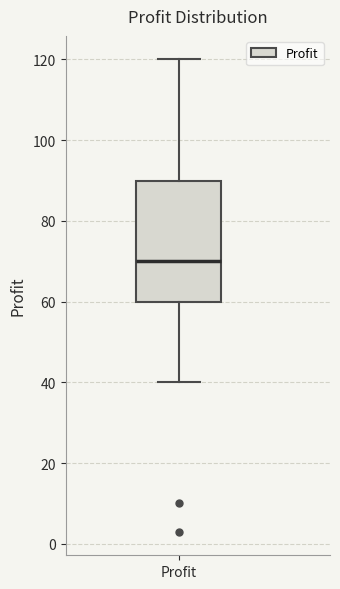

Transcribe this box plot: give where the median line is, the range the box spans, and where the two whiskers end, as read against the y-axis. The values are not printed on the chart, so give them approximately, as read against the axis.

median 70, box 60 to 90, whiskers 40 to 120